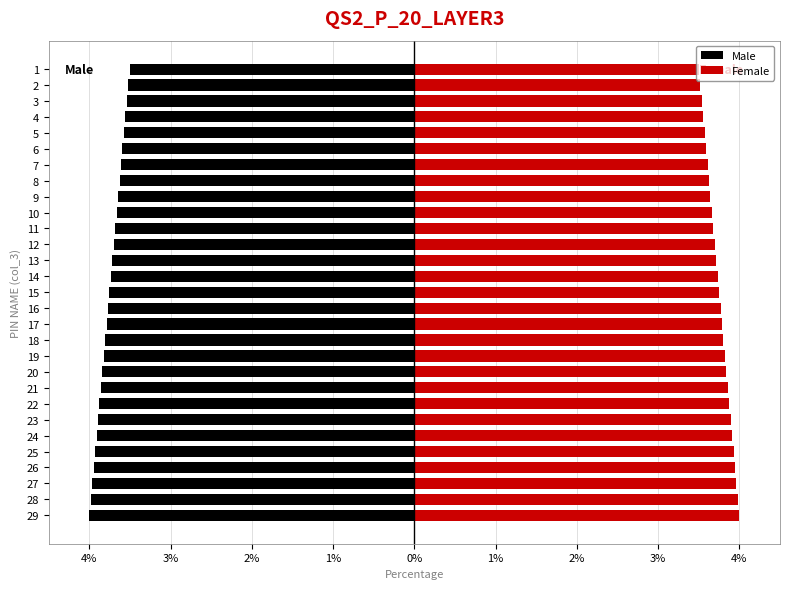

Rank the series at 4 from lowest to highest value.

Male, Female